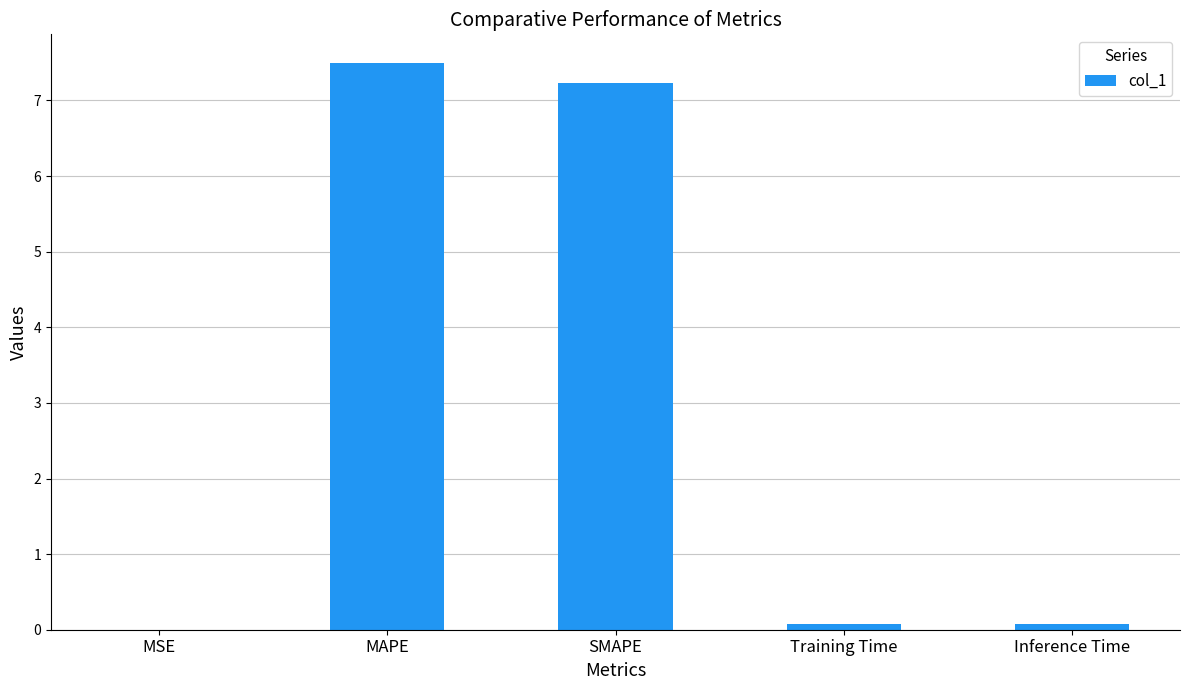

What is the average value?

3.0